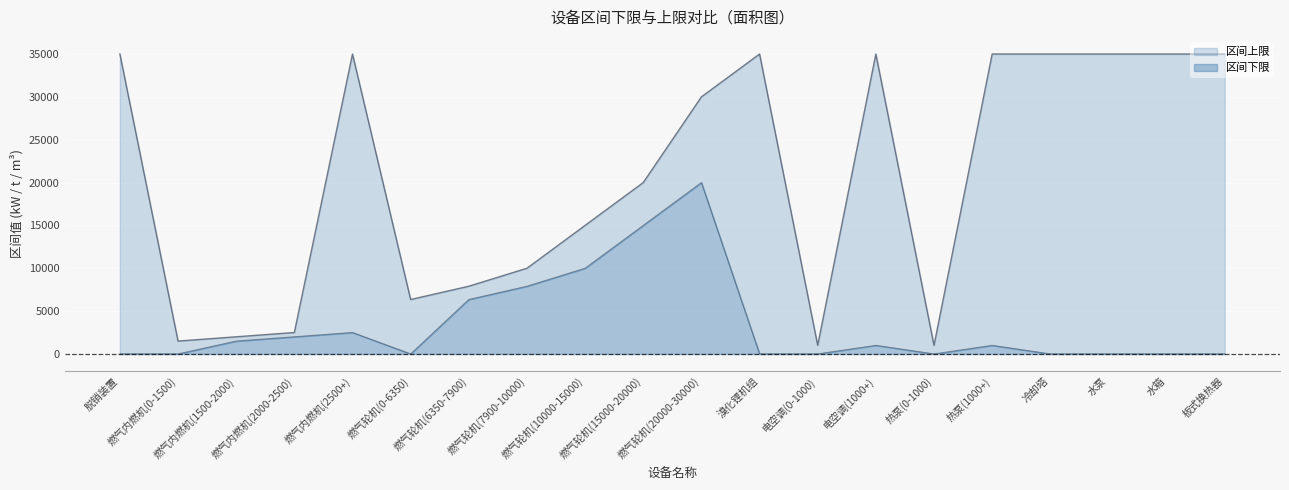

Is it true that the value at 燃气内燃机(1500-2000) is 2529?

False